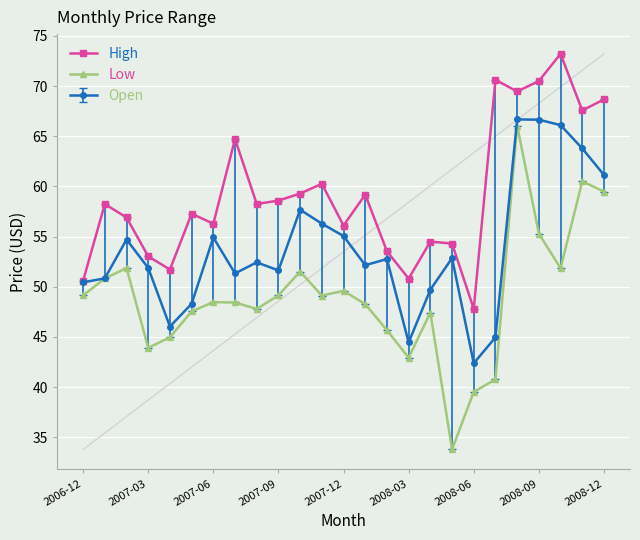

What is the value of the Open point at the 22nd from the left?

66.6